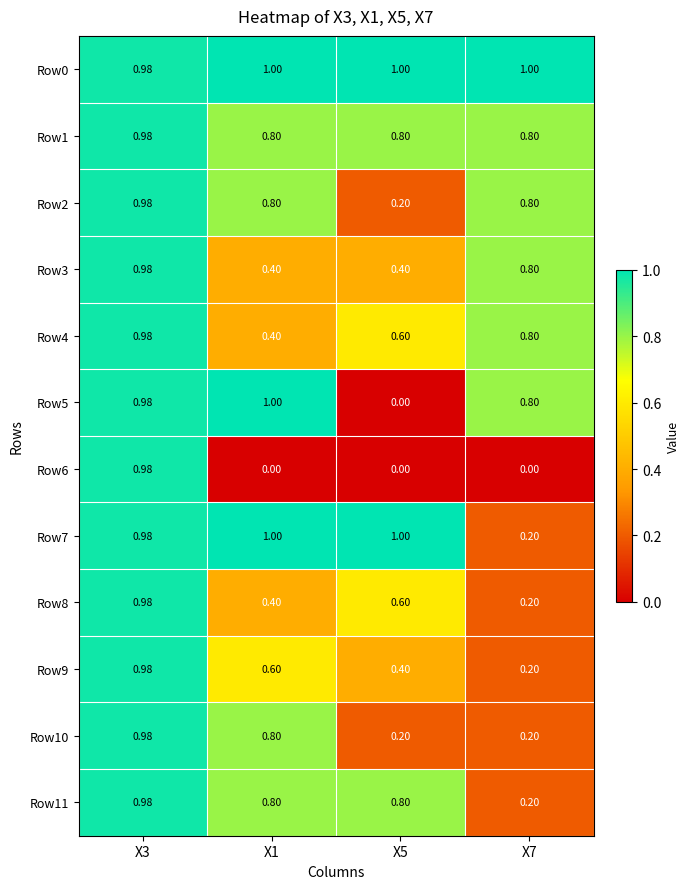

Which series has the largest total across all categories?

Row0